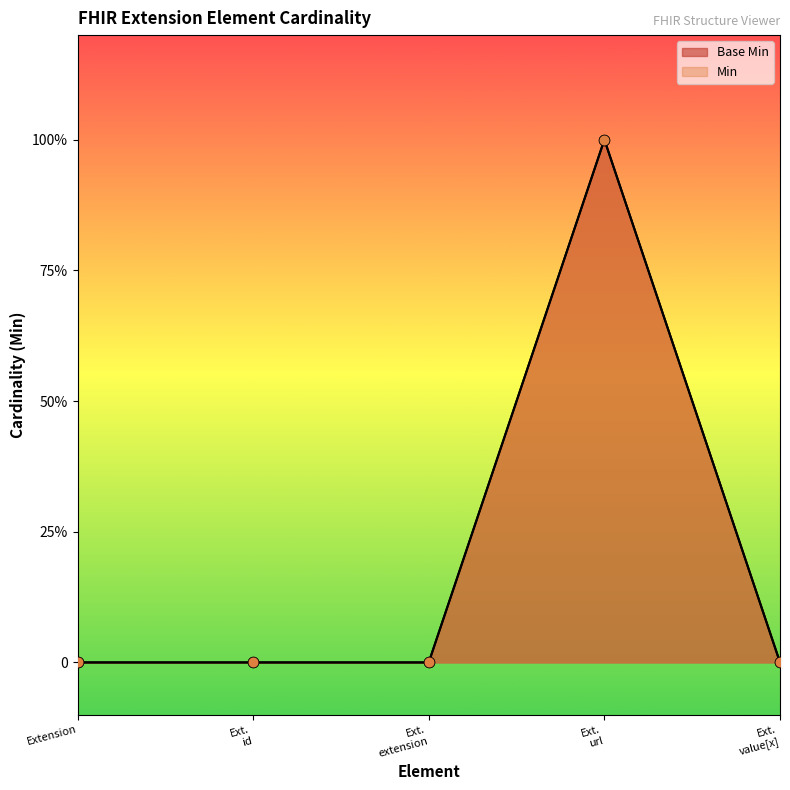

At which category is the sum across all series the highest?

Ext. url